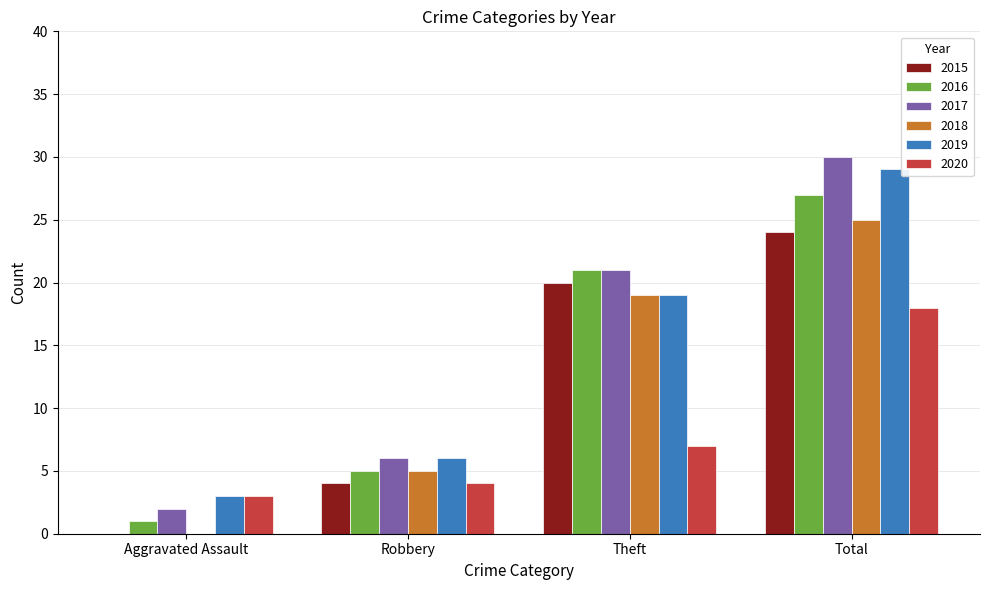

What is the total value across all series at Aggravated Assault?

9